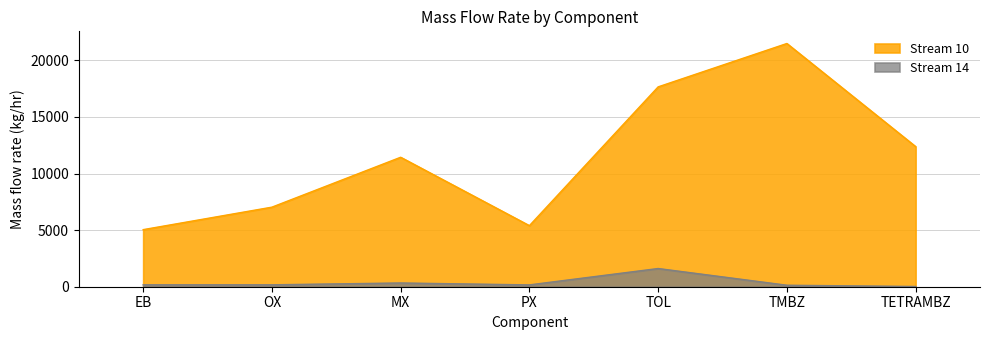

What position from the right is EB?

7